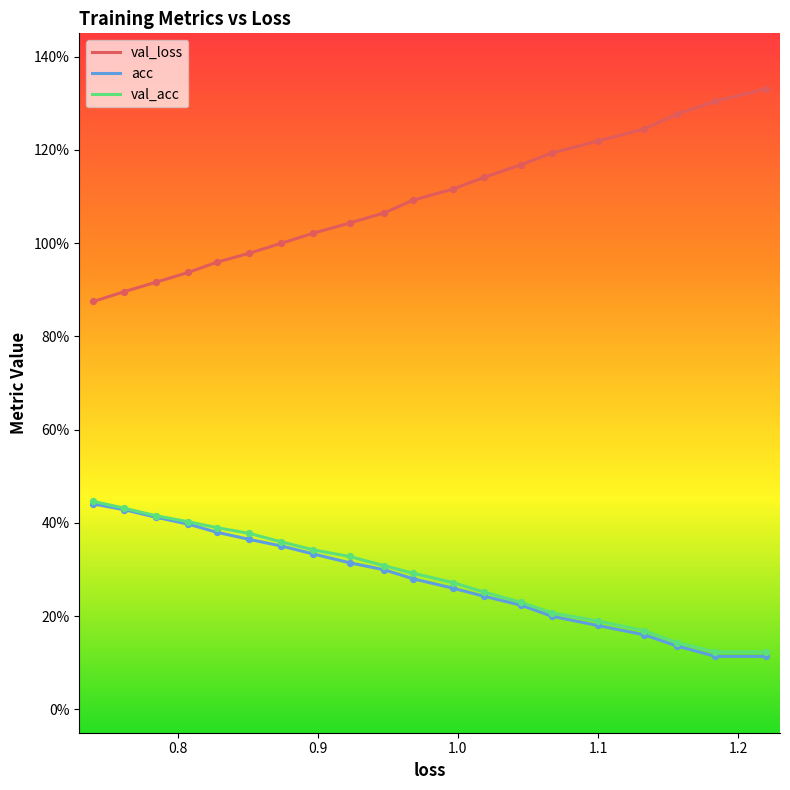

Which series reaches the minimum Y coordinate?

acc